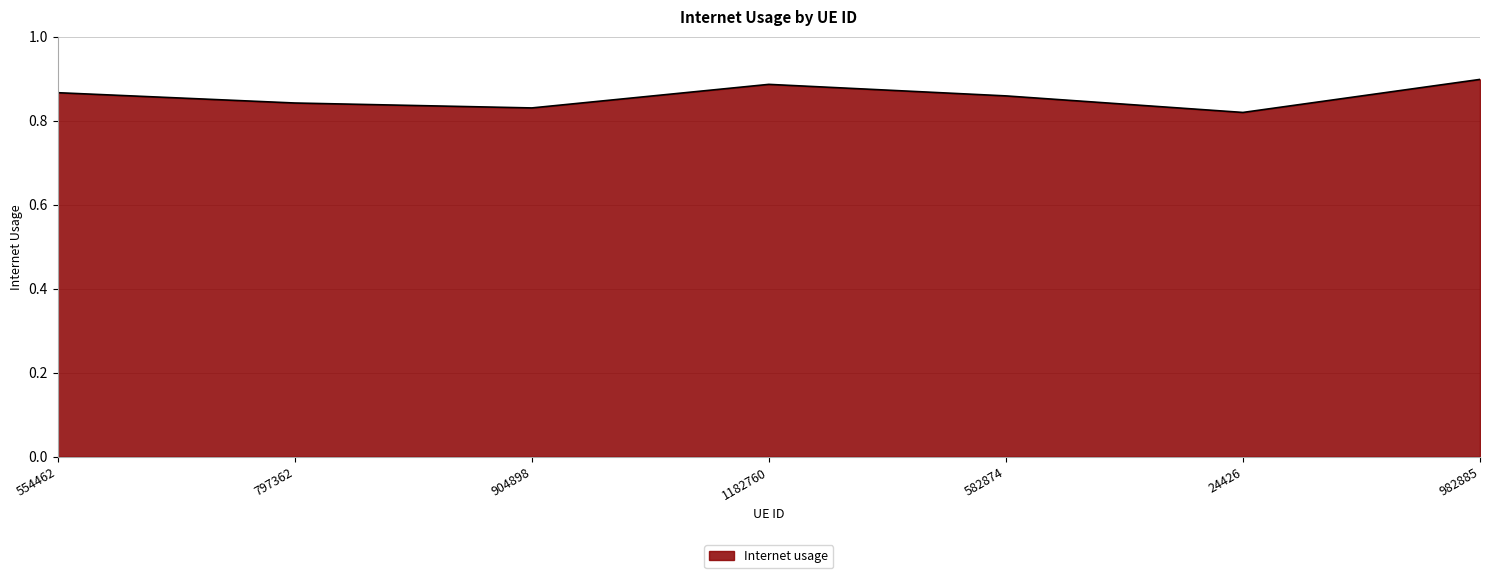

What is the difference between the maximum and second lowest values?

0.1